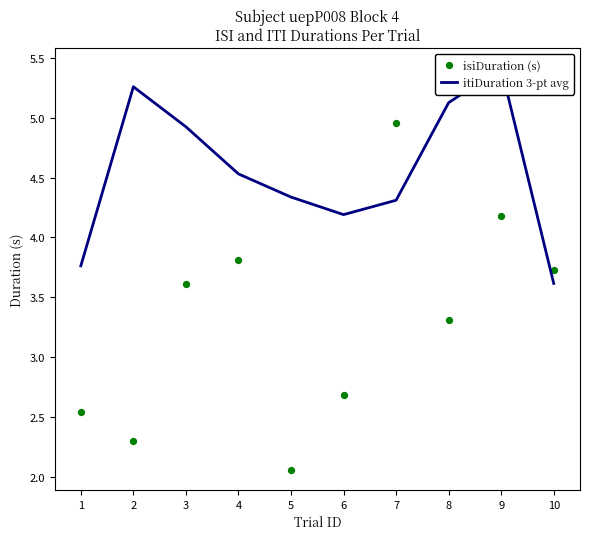

Is the value of itiDuration 3-pt avg at 7 greater than the value of isiDuration (s) at 9?

Yes